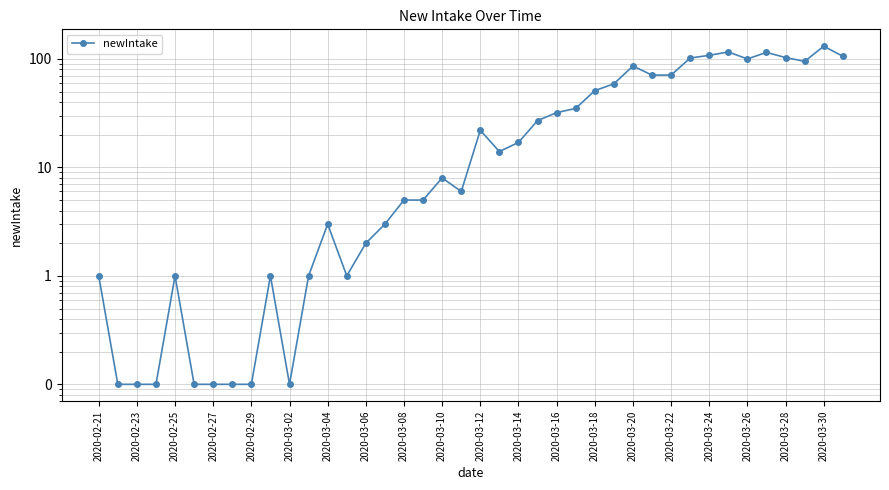

Which label corresponds to the smallest value in the chart?

2020-02-23